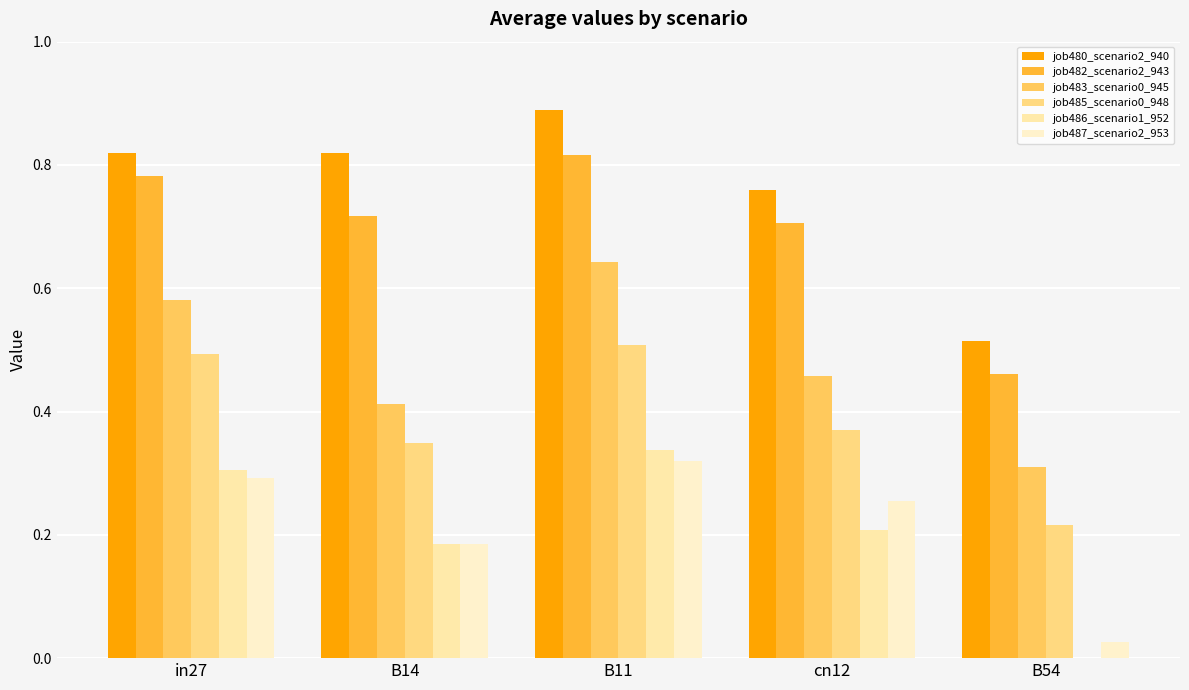

Are the bars horizontal?

No